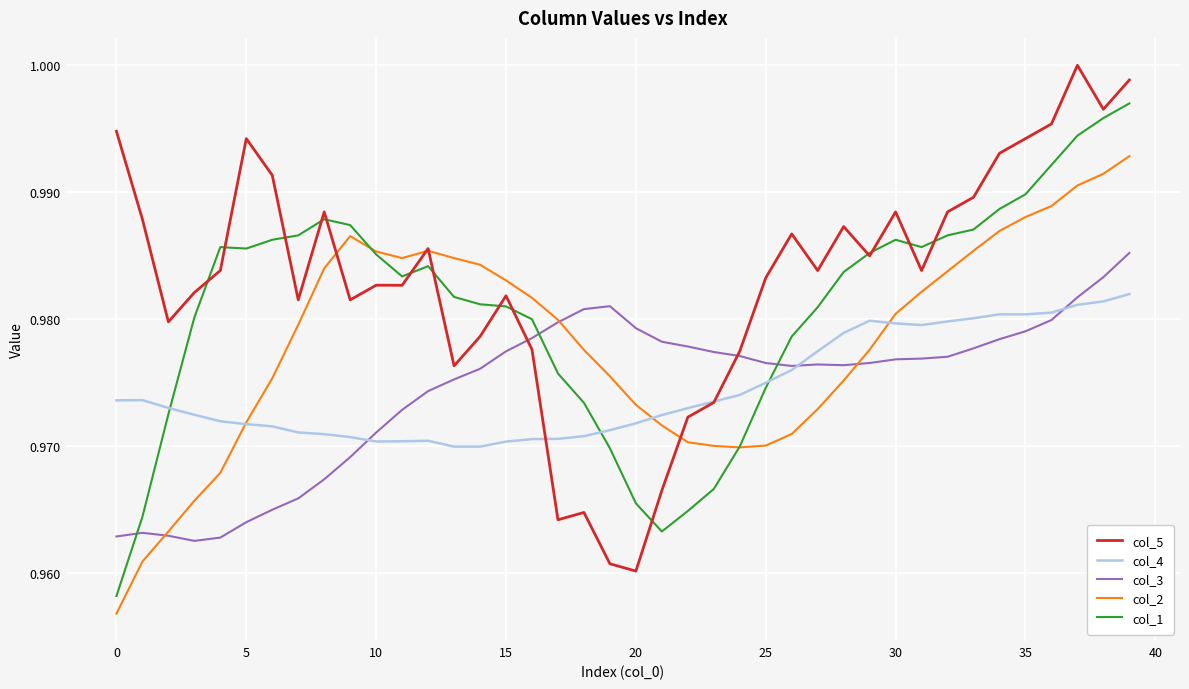

Which series has the largest total across all categories?

col_5